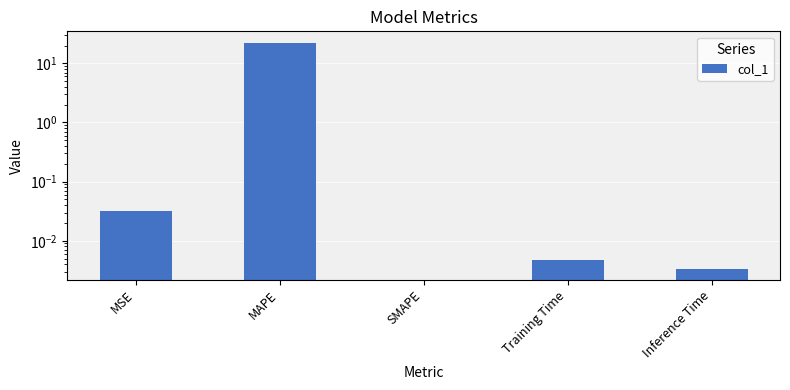

Where is the data nearest to the value 11?

MSE